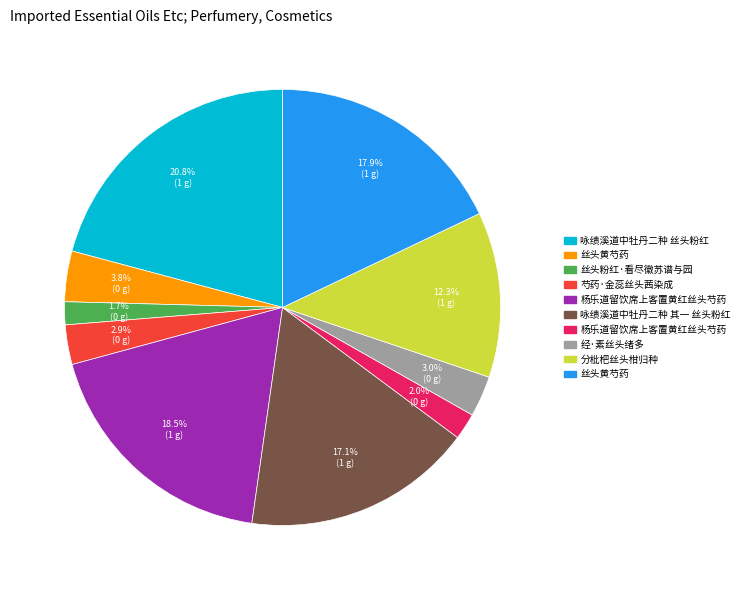

Is there any slice that represents more than half of the pie?

No